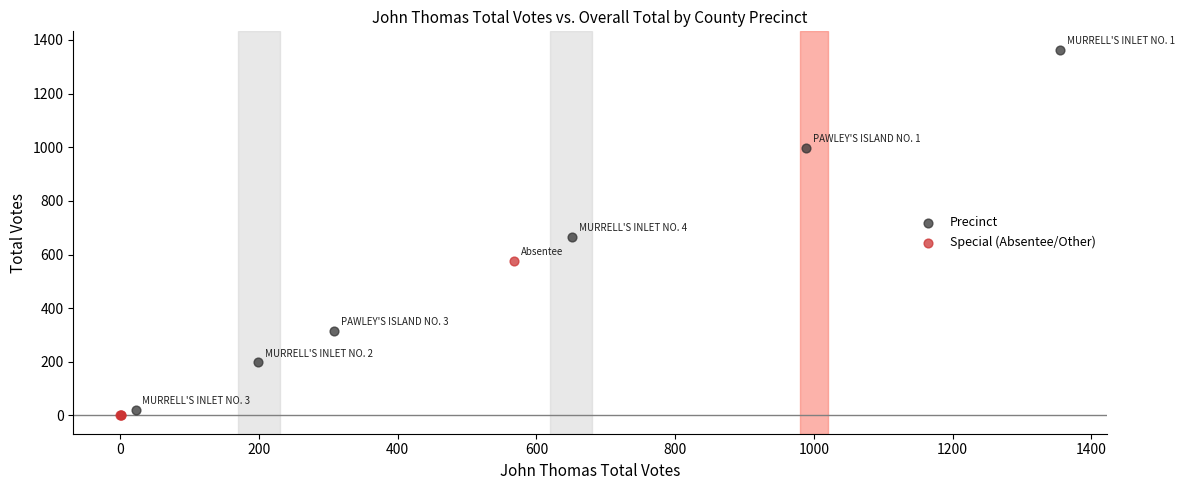

What are all the series names shown in the legend?

Precinct, Special (Absentee/Other)